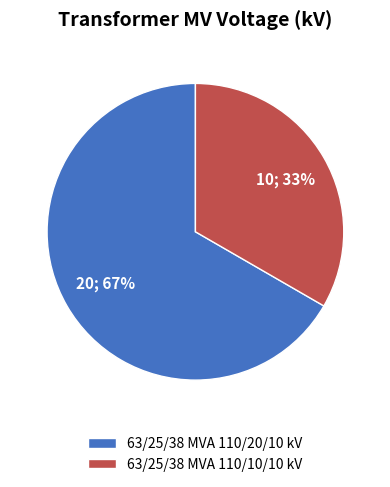

Is there any slice that represents more than half of the pie?

Yes